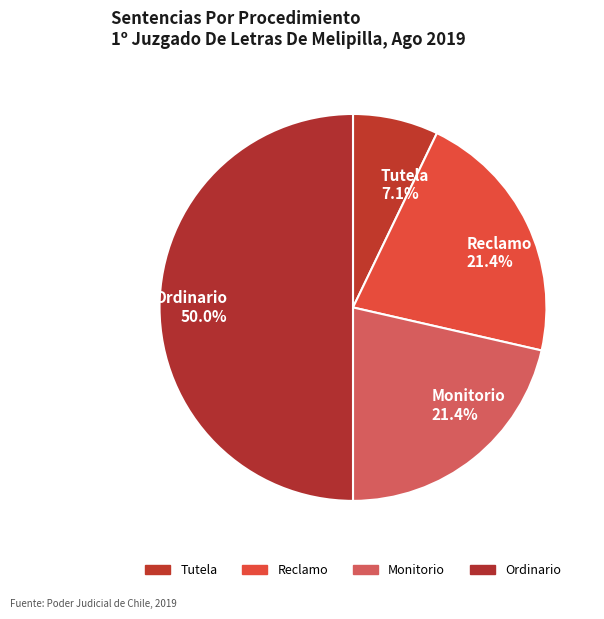

How many slices are in this pie chart?

4